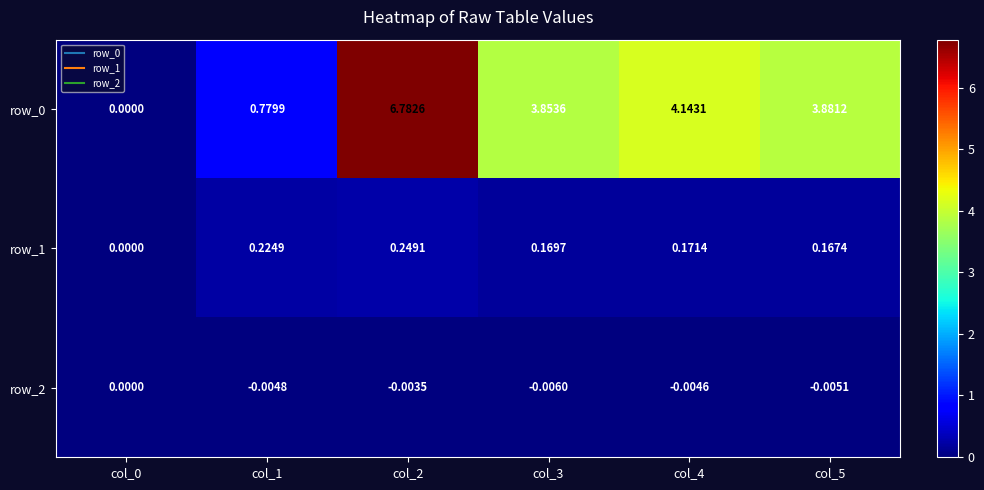

How many values in the row_0 series are below 3?

2